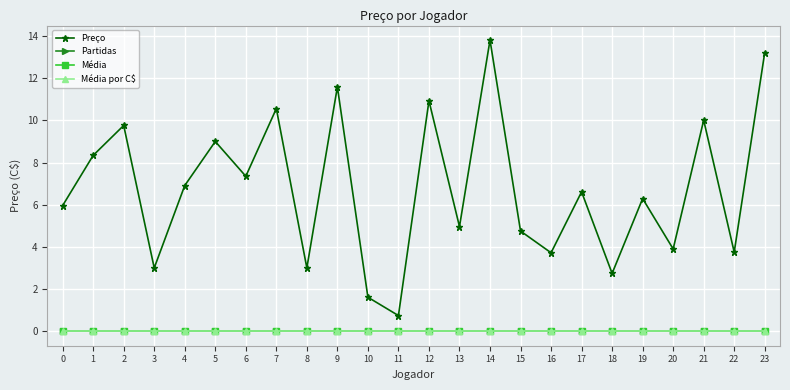

Does the chart have visible grid lines?

Yes